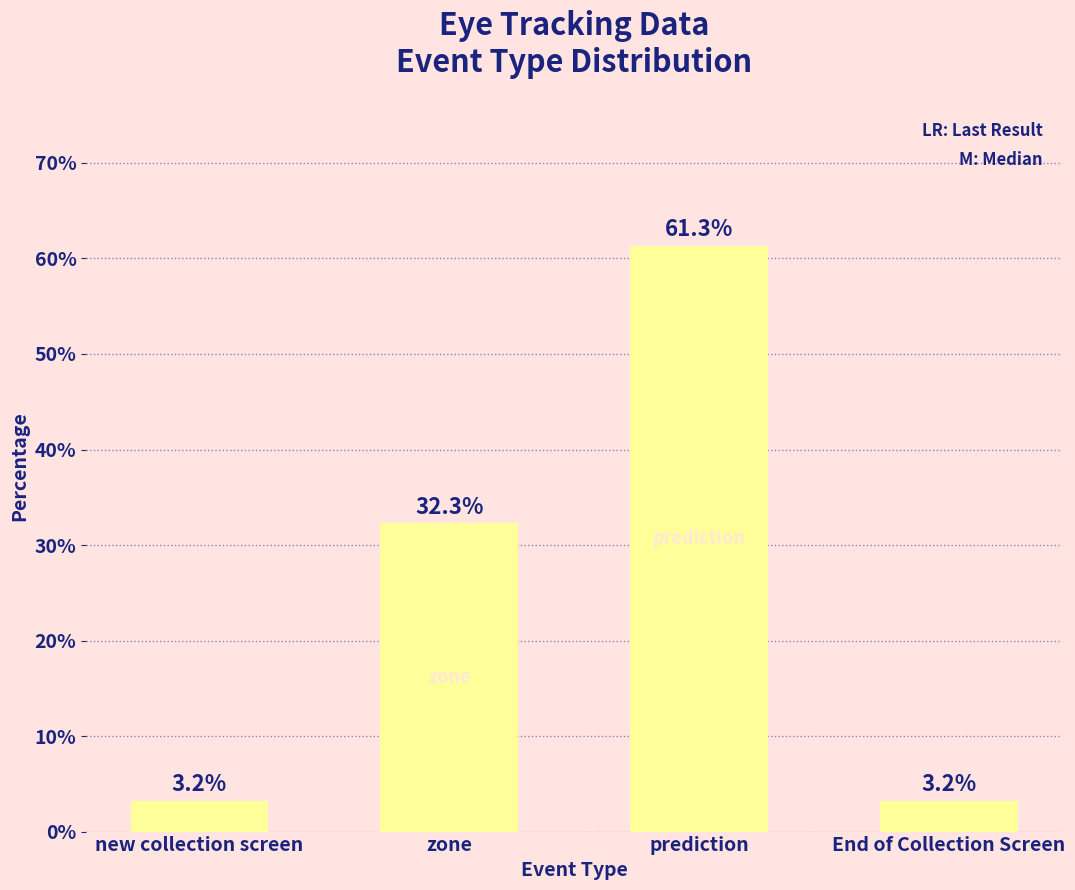

Approximately how many times larger is the value at prediction compared to zone?

1.9